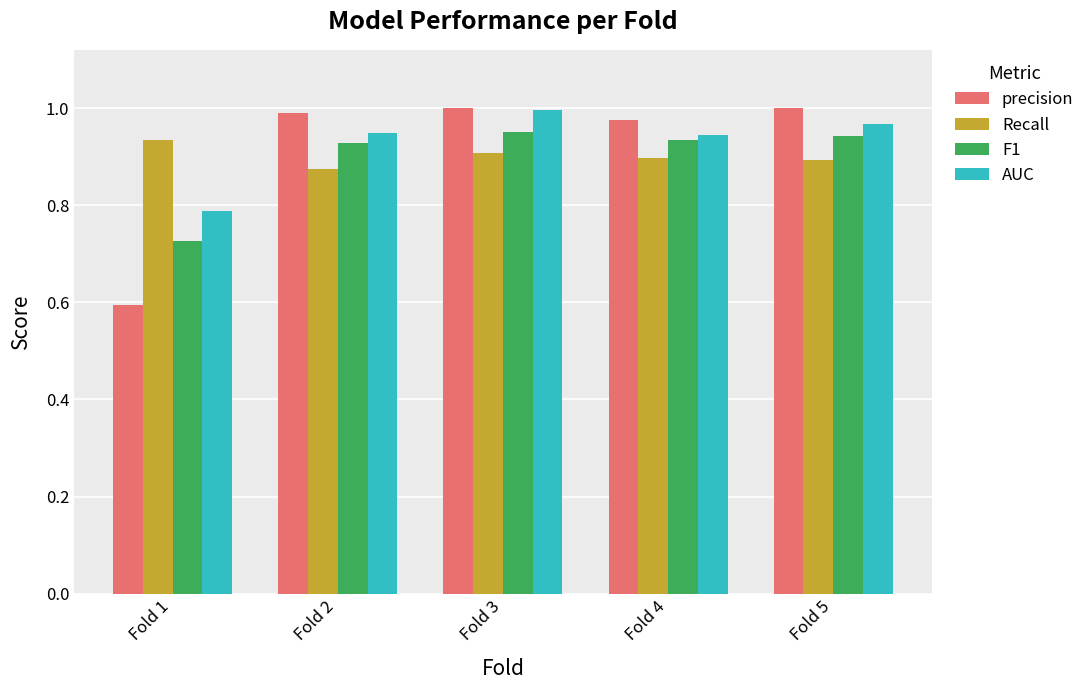

What is the difference between the highest and lowest values at Fold 5?

0.1